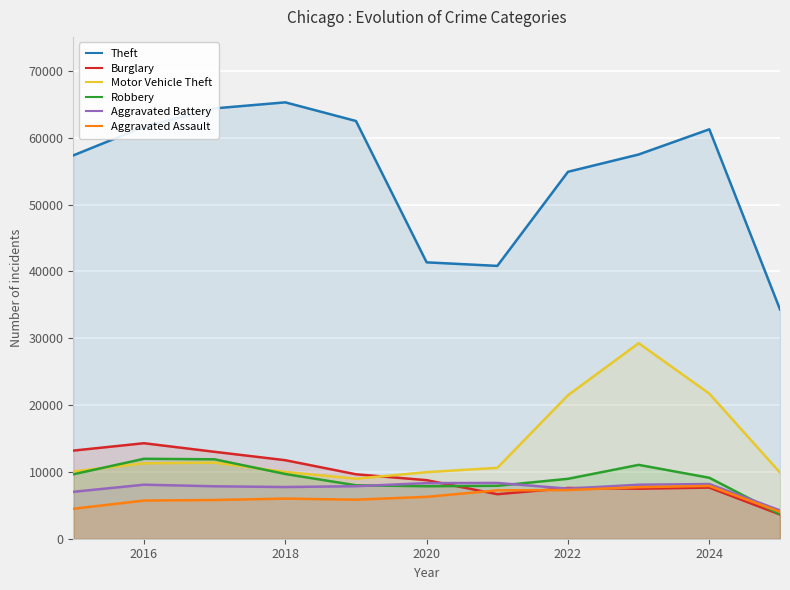

What is the difference between the highest and lowest values at 2024?

53605